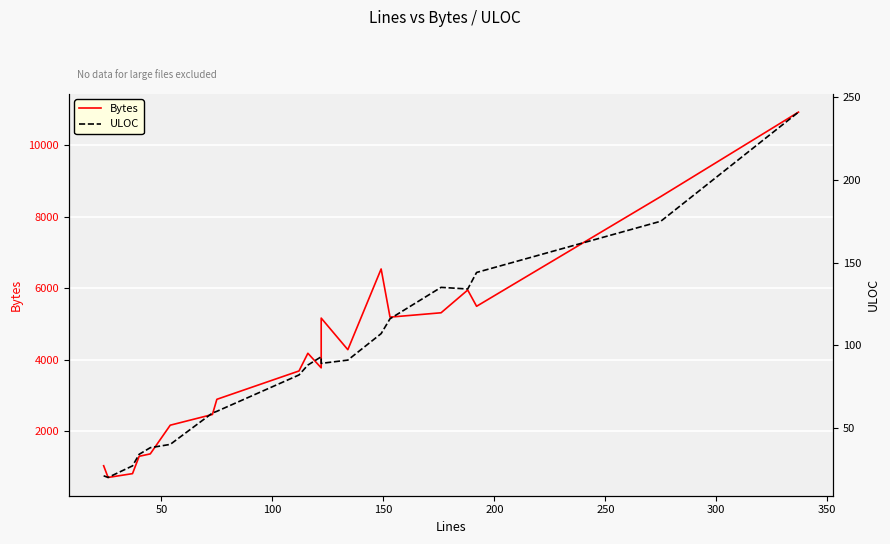

Is it true that ULOC equals 191 at 14?

False